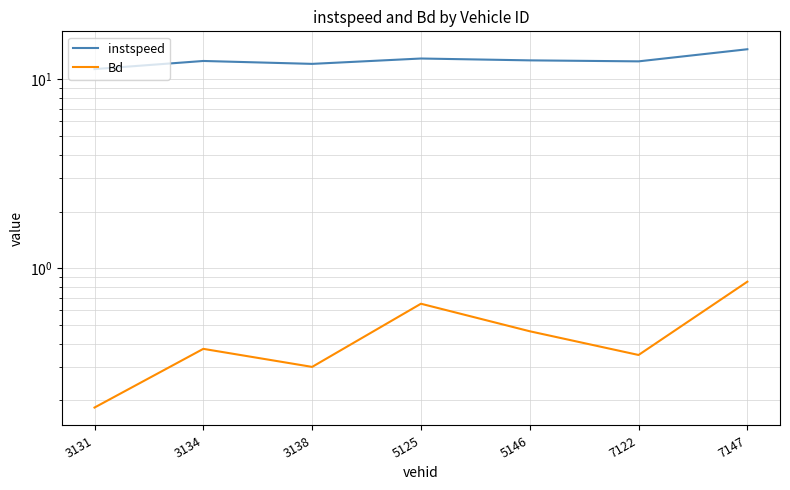

The value of Bd at 7122 is 0.6. True or false?

False